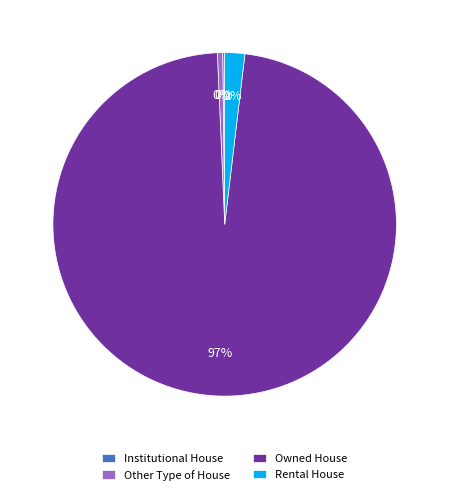

Combined, do Other Type of House and Rental House account for over 50%?

No